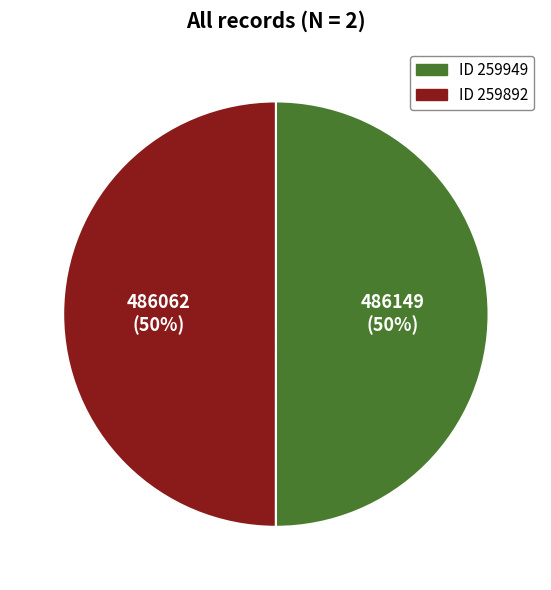

To the nearest percent, what is the average slice percentage?

50%